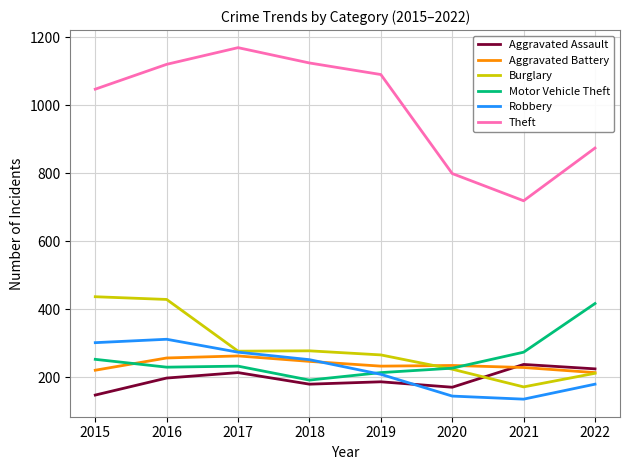

After their last crossing, which series has the higher values: Robbery or Motor Vehicle Theft?

Motor Vehicle Theft